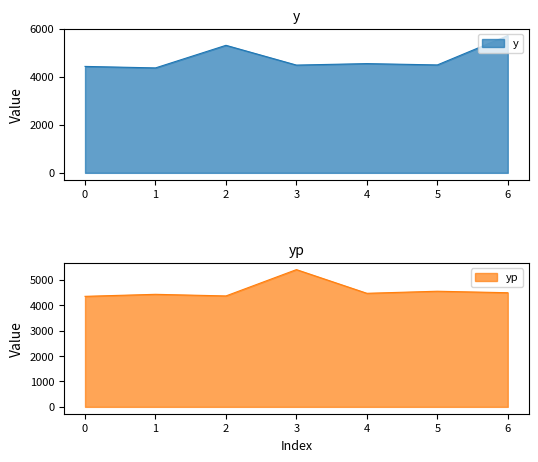

Between which two adjacent categories do yp and y first intersect?

0 and 1